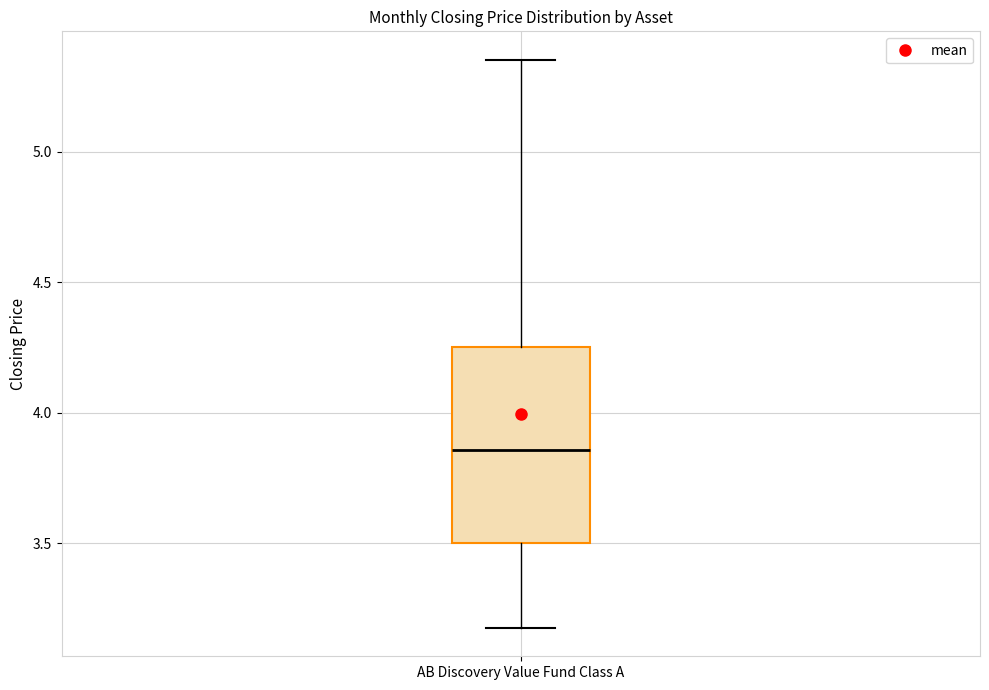

Read this box plot against the y-axis: the position of the median line, the range covered by the box, and the ends of both whiskers. The values are not printed on the chart, so give them approximately, as read against the axis.

median 3.85, box 3.50 to 4.25, whiskers 3.20 to 5.35